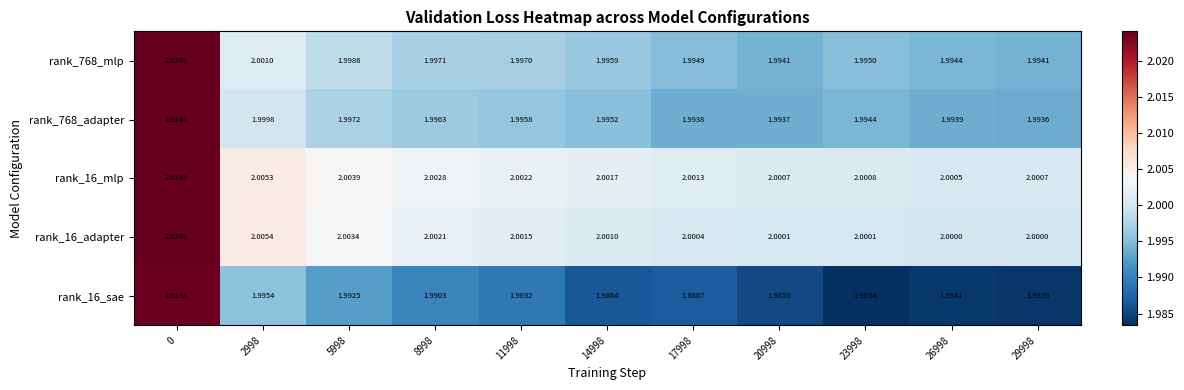

Is the value of rank_16_adapter at 23998 greater than the value of rank_16_mlp at 14998?

No